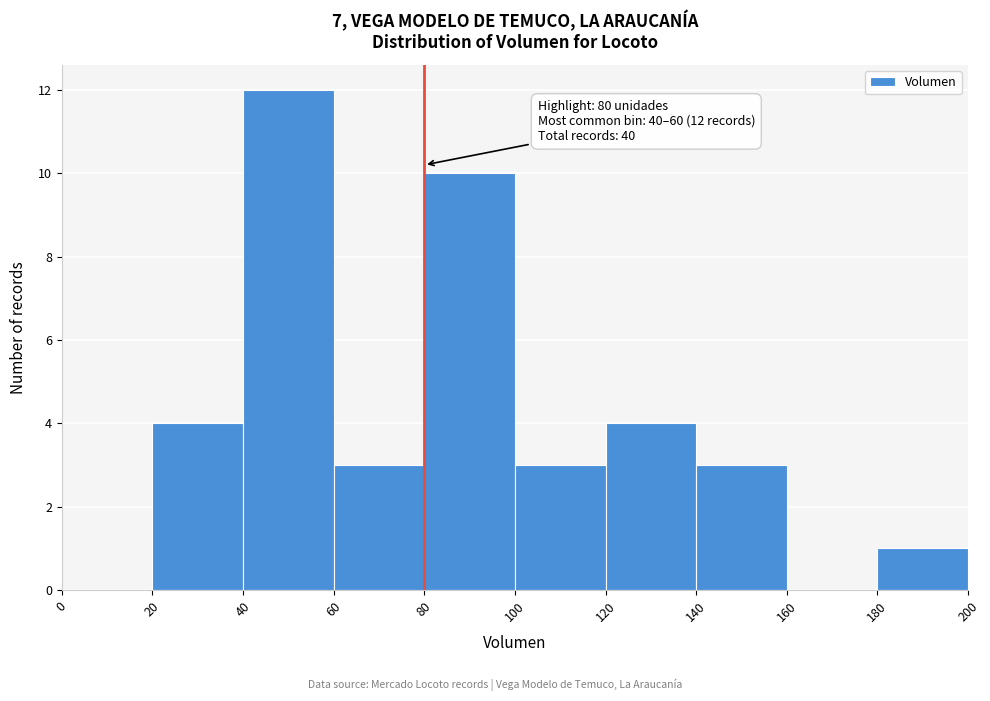

Which range on the x-axis has the tallest bar?

40 to 60